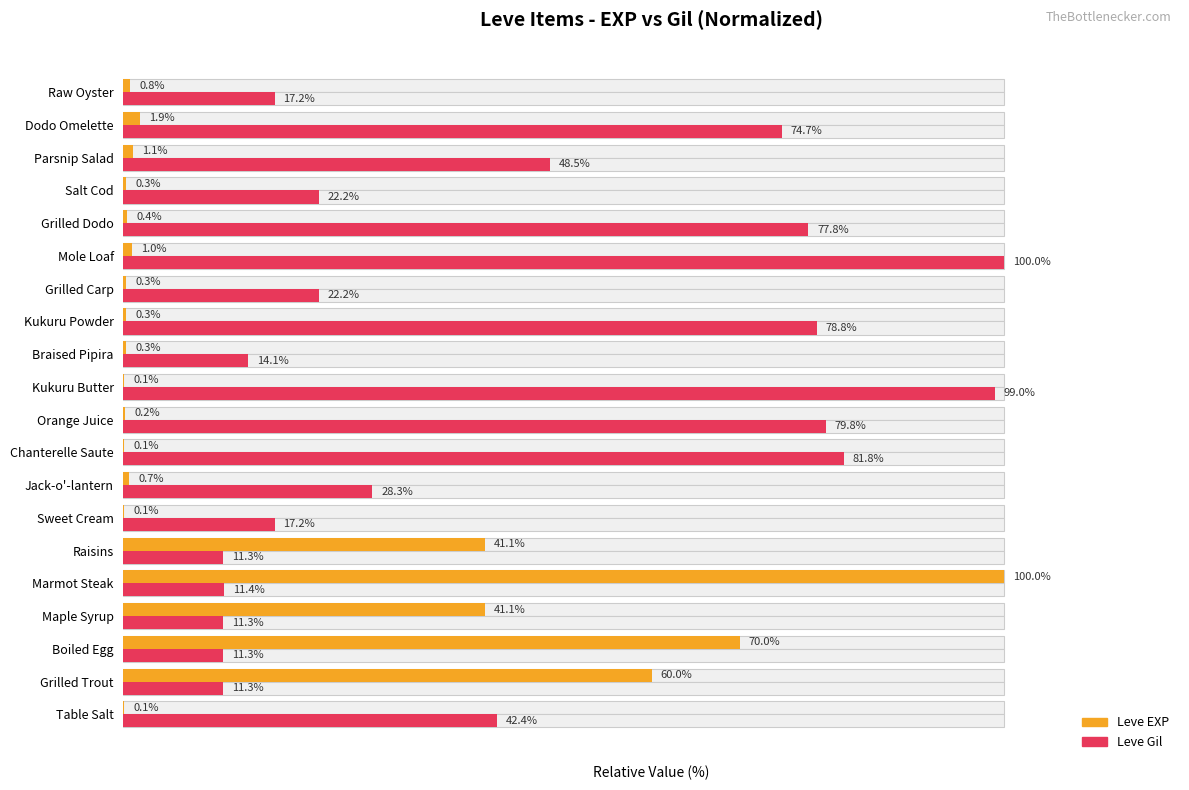

What is the sum of all Leve EXP values?

320.1